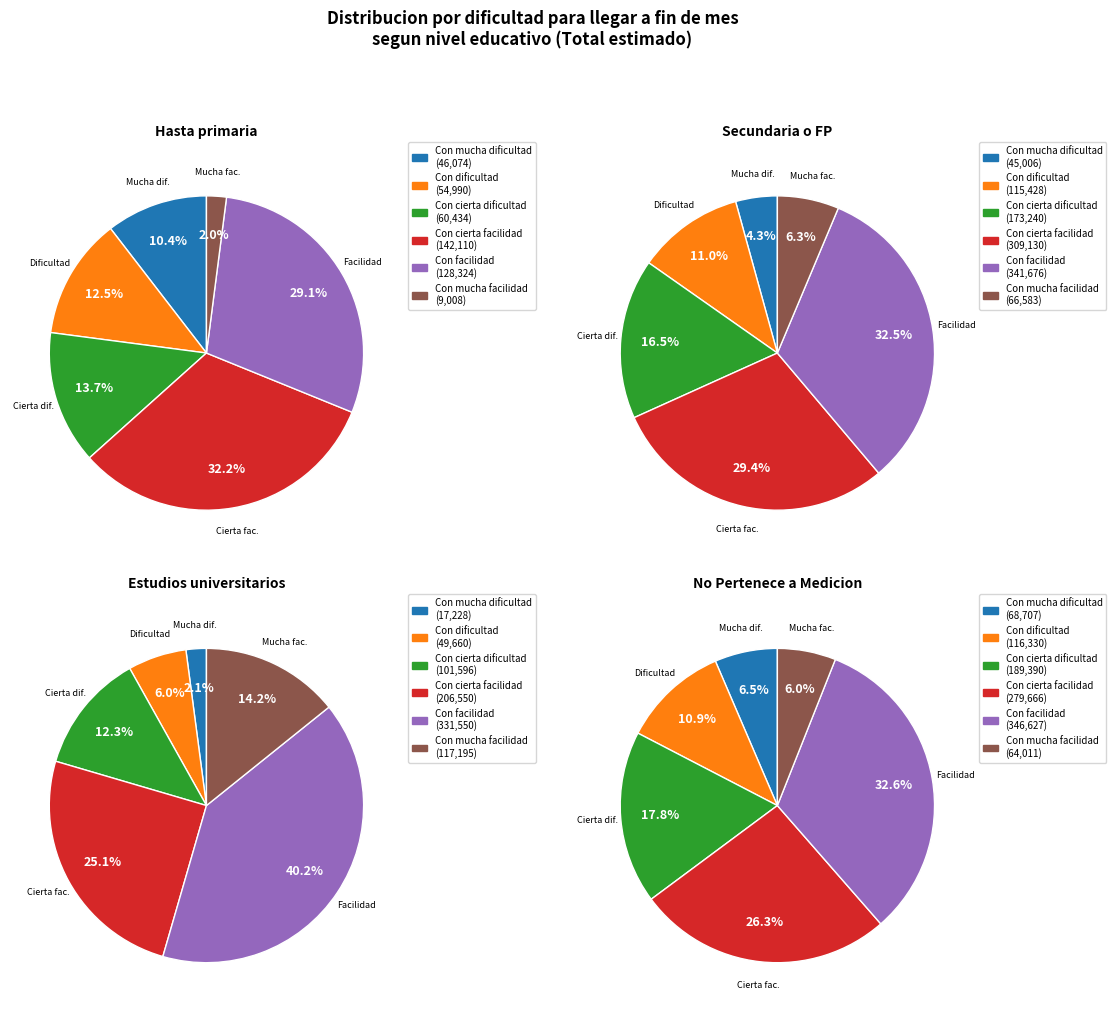

Is Con cierta facilidad the majority of the pie?

No